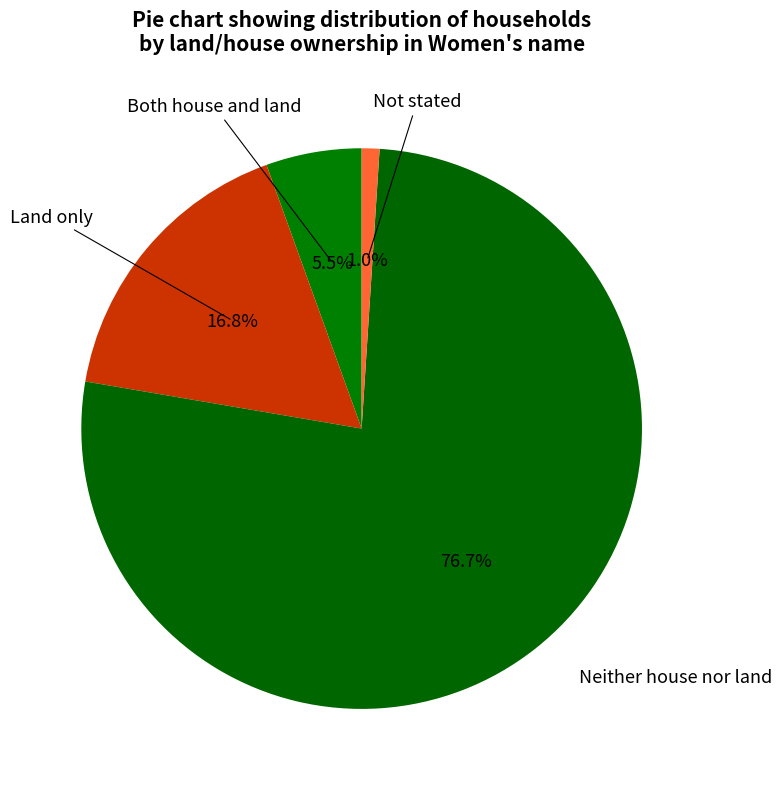

Which slice represents more than half of the pie?

Neither house nor land